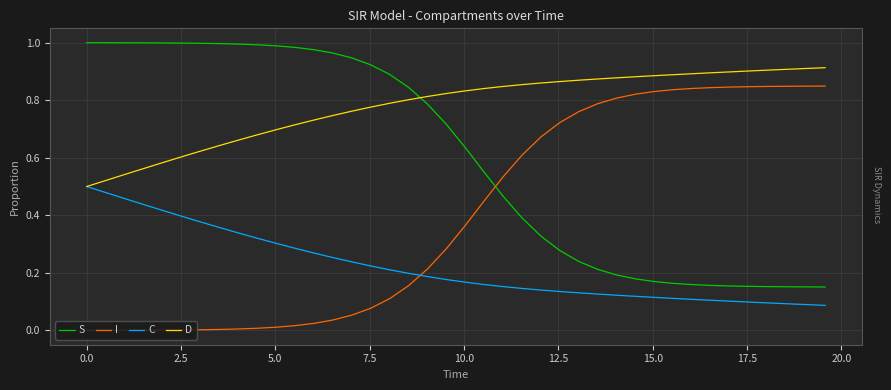

Rank the series by their average value, from lowest to highest.

C, I, S, D